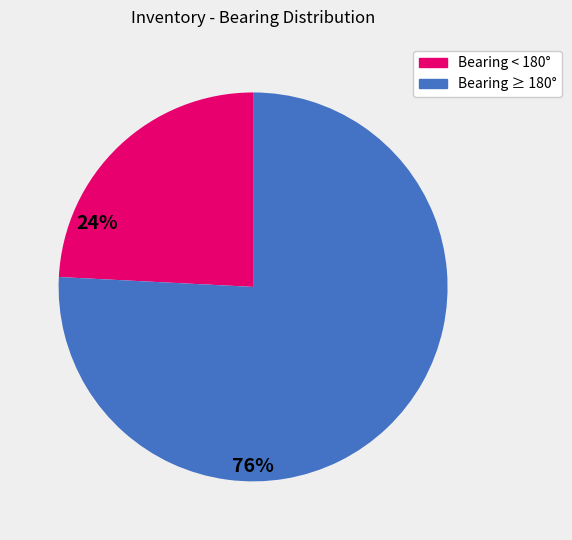

How many slices are in this pie chart?

2